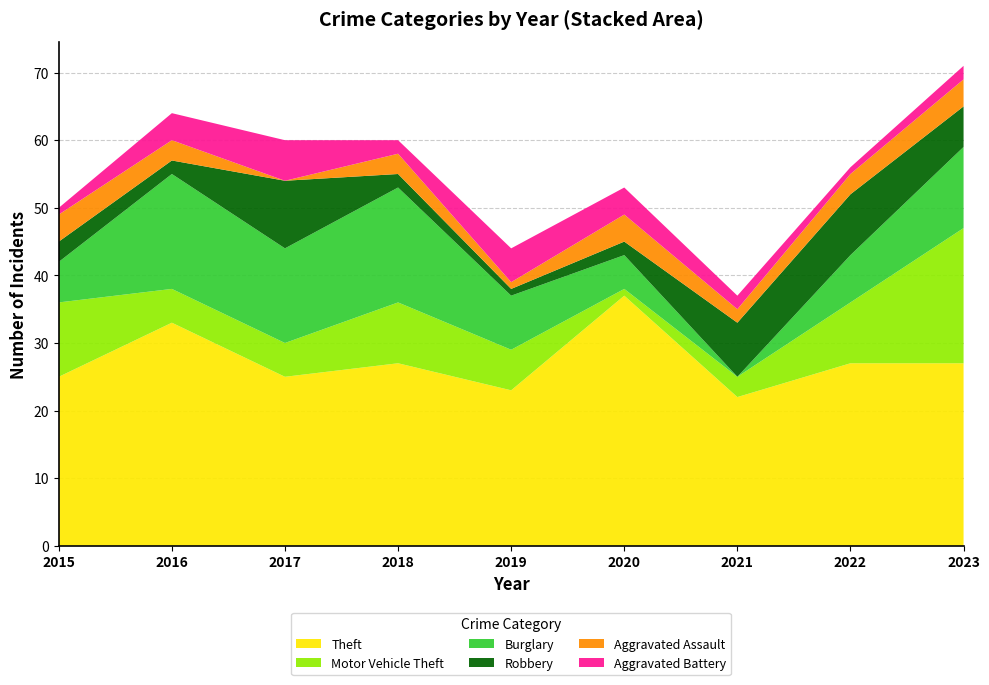

Reading left to right, what are all the values shown in this chart?

Theft: 2015=25	2016=33	2017=25	2018=27	2019=23	2020=37	2021=22	2022=27	2023=27
Motor Vehicle Theft: 2015=11	2016=5	2017=5	2018=9	2019=6	2020=1	2021=3	2022=9	2023=20
Burglary: 2015=6	2016=17	2017=14	2018=17	2019=8	2020=5	2021=0	2022=7	2023=12
Robbery: 2015=3	2016=2	2017=10	2018=2	2019=1	2020=2	2021=8	2022=9	2023=6
Aggravated Assault: 2015=4	2016=3	2017=0	2018=3	2019=1	2020=4	2021=2	2022=3	2023=4
Aggravated Battery: 2015=1	2016=4	2017=6	2018=2	2019=5	2020=4	2021=2	2022=1	2023=2